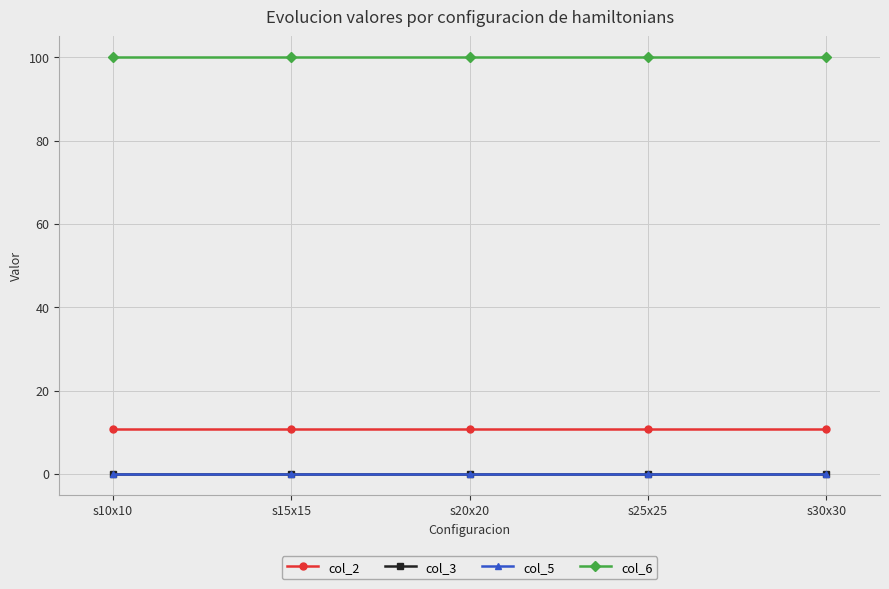

How many distinct data groups are displayed?

4